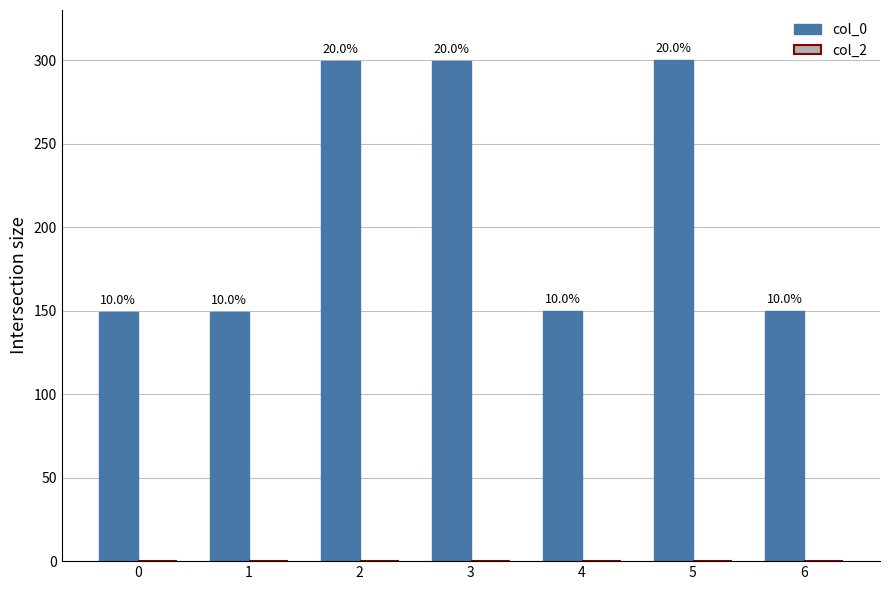

Does the chart contain any negative values?

No